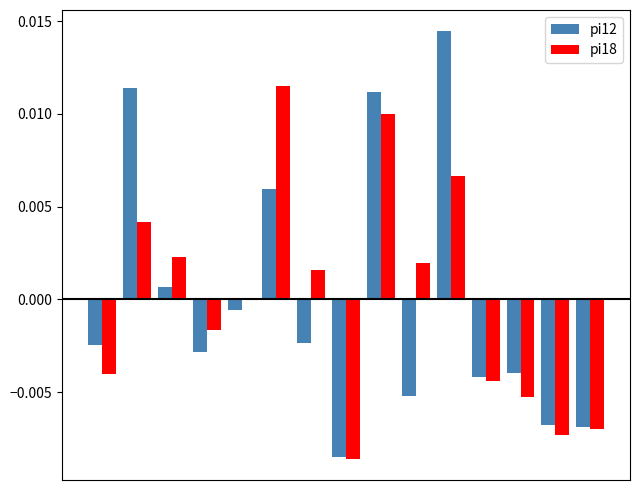

What are all the series names shown in the legend?

pi12, pi18